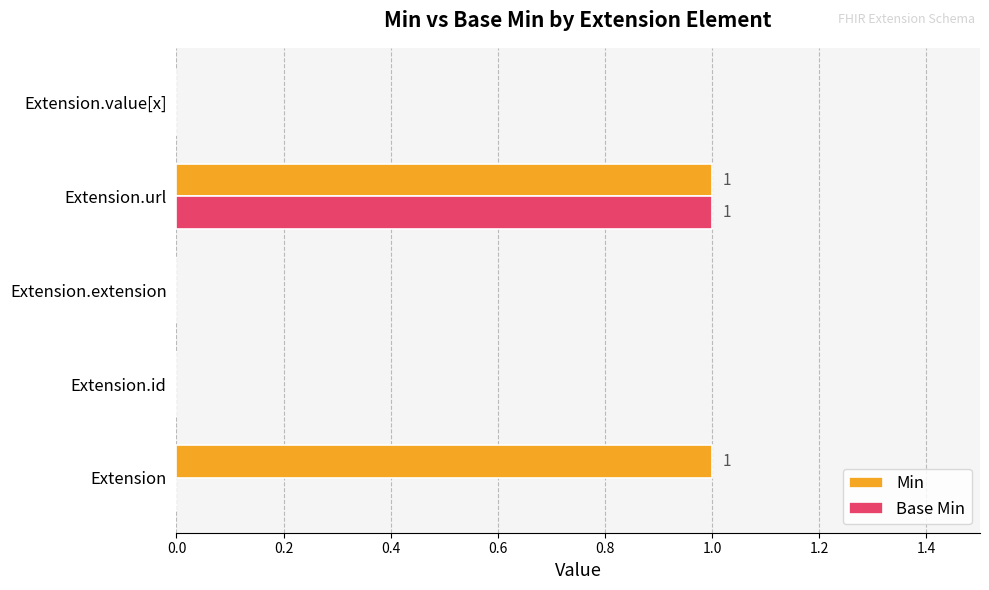

True or false: Base Min has a value of 1 at Extension.url.

True